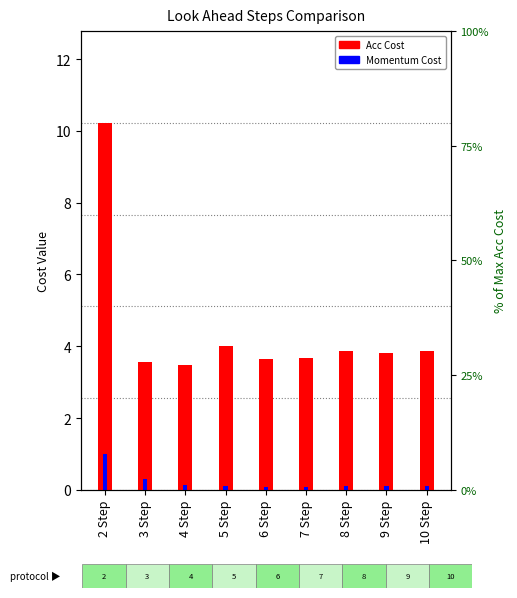

At how many categories does at least one series exceed 0?

9